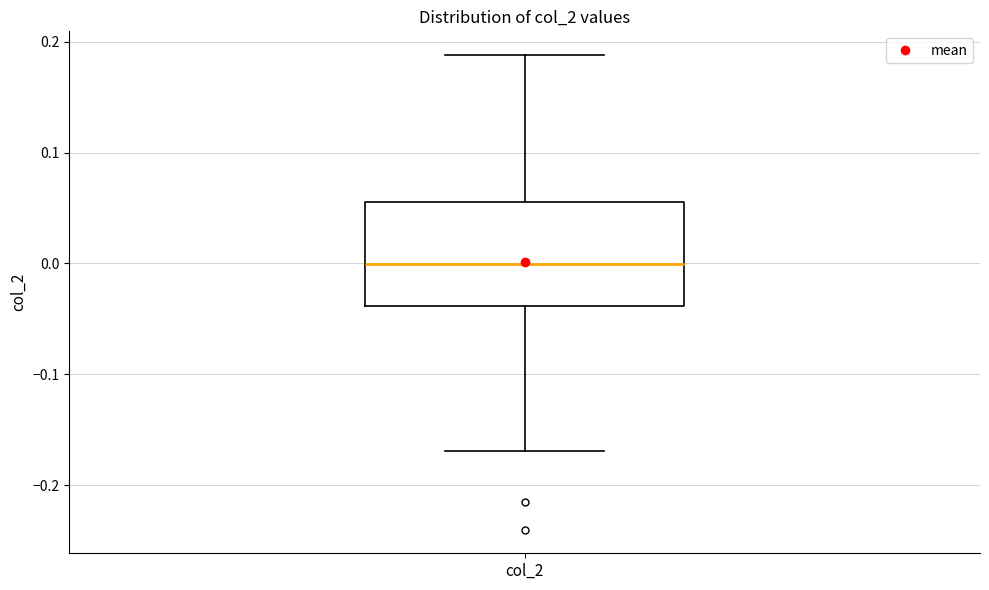

Read this box plot against the y-axis: the position of the median line, the range covered by the box, and the ends of both whiskers. The values are not printed on the chart, so give them approximately, as read against the axis.

median 0.00, box -0.04 to 0.06, whiskers -0.17 to 0.19